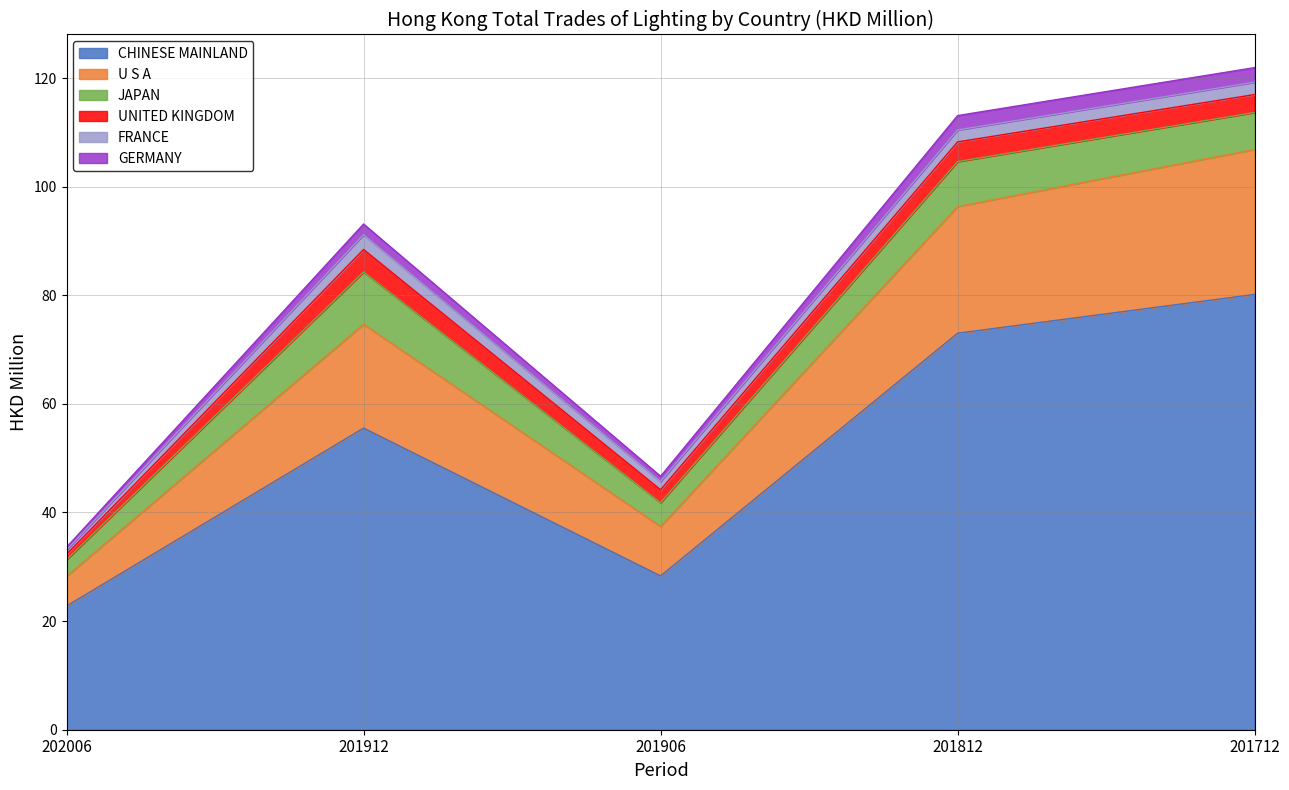

At which label is GERMANY closest to 77?

201912